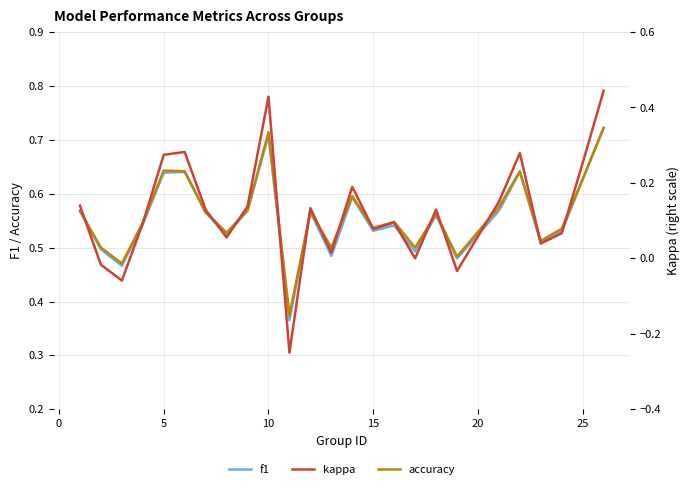

True or false: f1 and accuracy intersect in this chart.

False